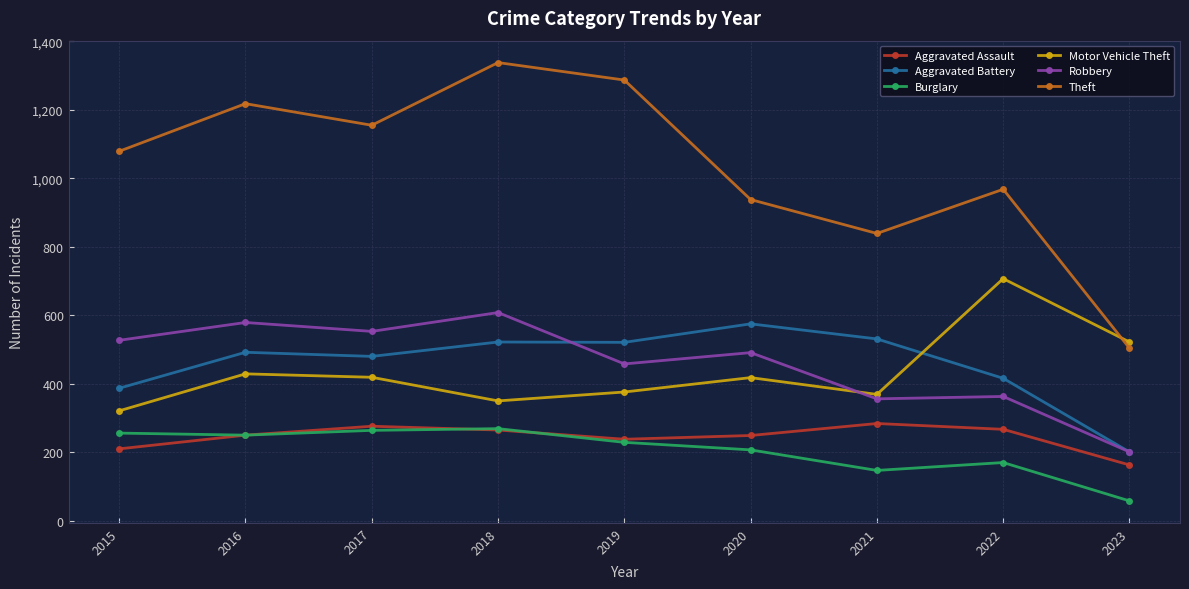

What is the sum of the Aggravated Assault values at 2023 and 2021?

447